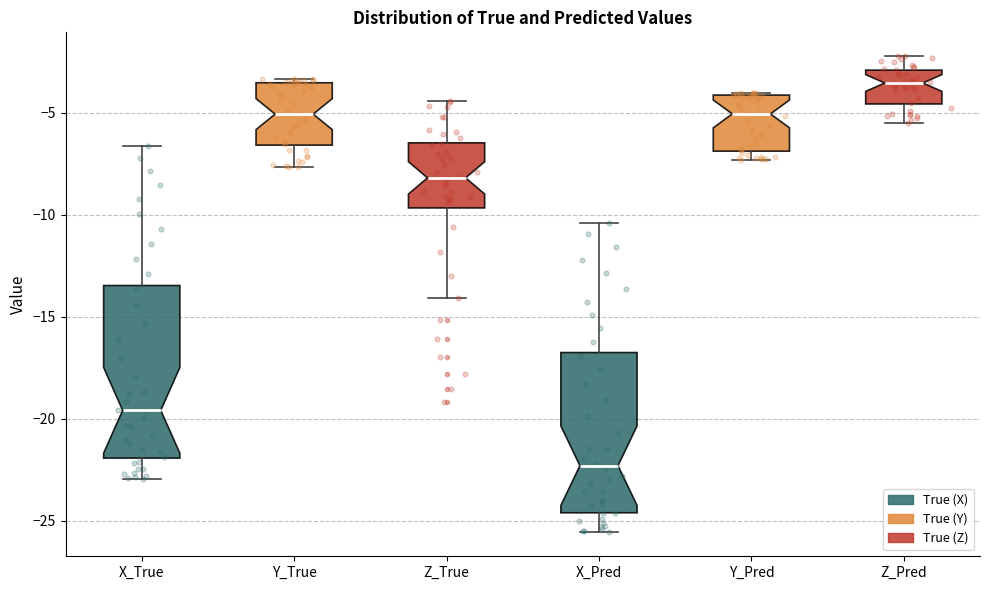

Reading left to right, transcribe this box plot: for each box, give where its median line is, the range the box spans, and where its two whiskers end, as read against the y-axis. The values are not printed on the chart, so give them approximately, as read against the axis.

X_True: median -19.5, box -22.0 to -13.5, whiskers -23.0 to -6.5
Y_True: median -5.0, box -6.5 to -3.5, whiskers -7.5 to -3.5 (just above the box's upper edge)
Z_True: median -8.0, box -9.5 to -6.5, whiskers -14.0 to -4.5
X_Pred: median -22.5, box -24.5 to -17.0, whiskers -25.5 to -10.5
Y_Pred: median -5.0, box -7.0 to -4.0, whiskers -7.5 to -4.0
Z_Pred: median -3.5, box -4.5 to -3.0, whiskers -5.5 to -2.0